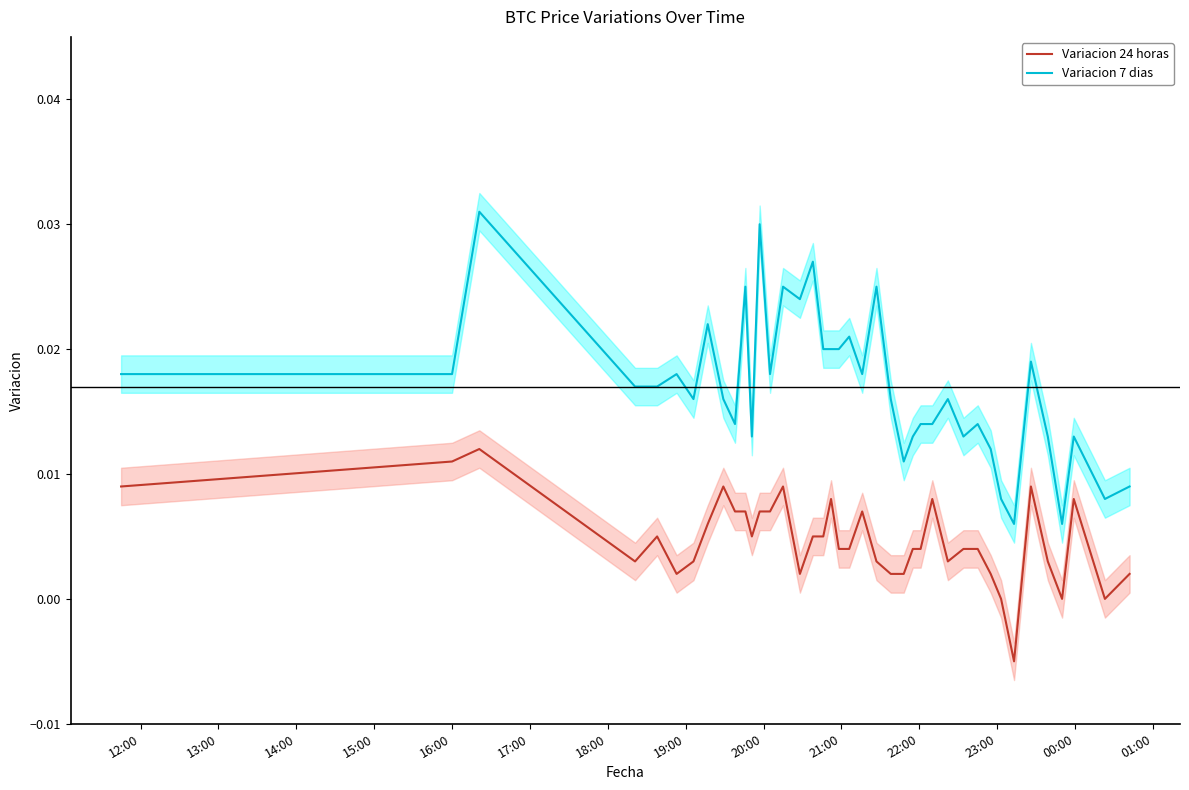

True or false: Variacion 24 horas and Variacion 7 dias cross at least once.

False